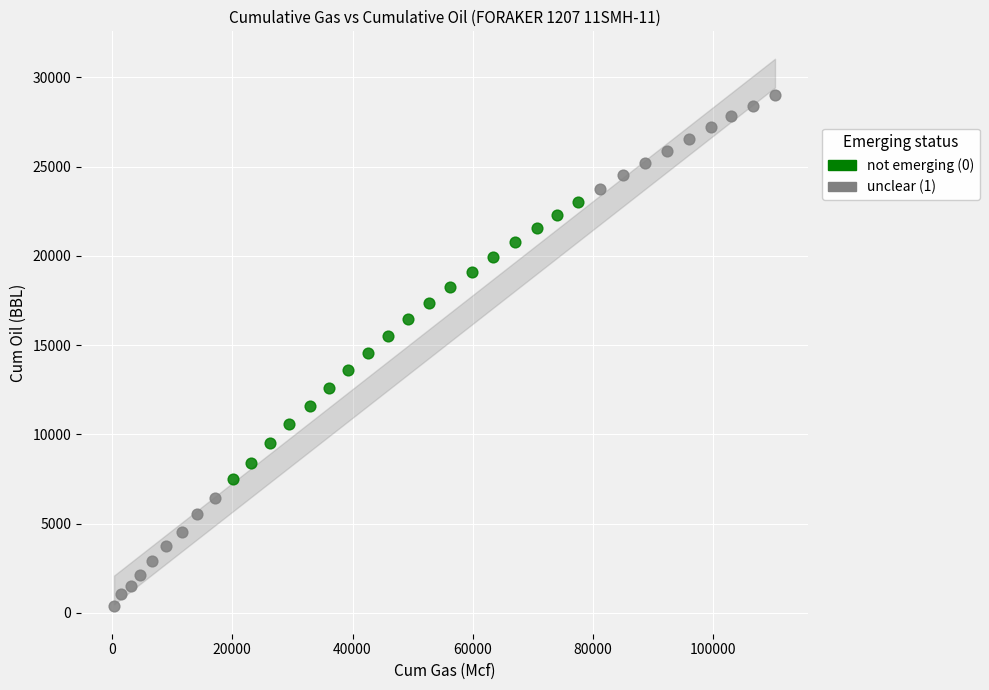

Which series contains the highest Y value?

unclear (1)